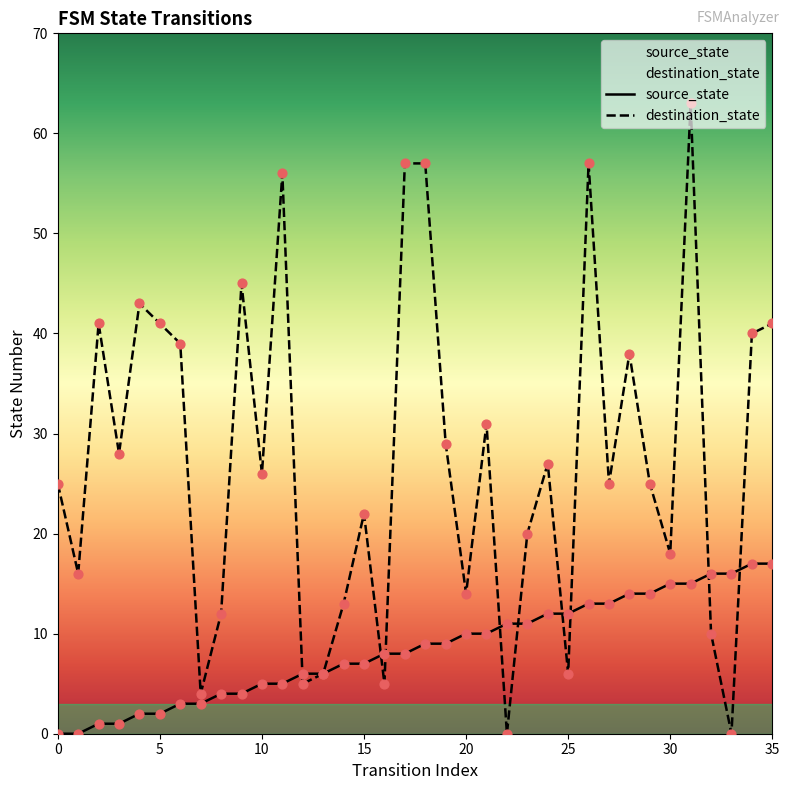

What are all the series names shown in the legend?

source_state, destination_state